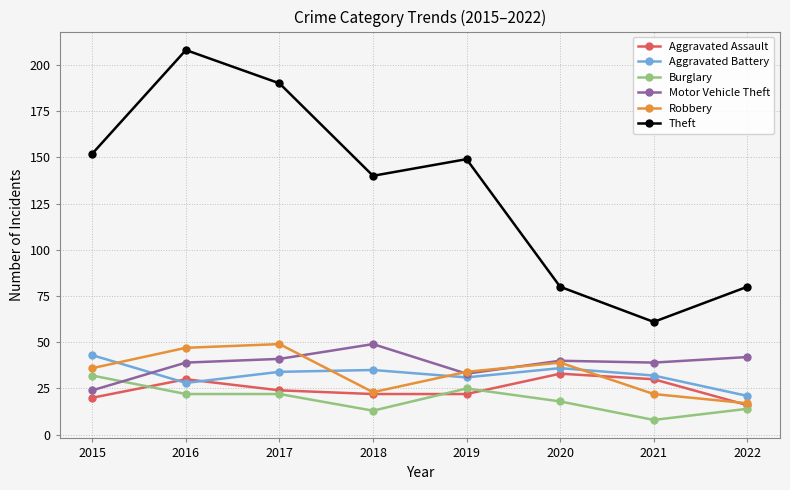

The value of Theft at 2022 is 80. True or false?

True